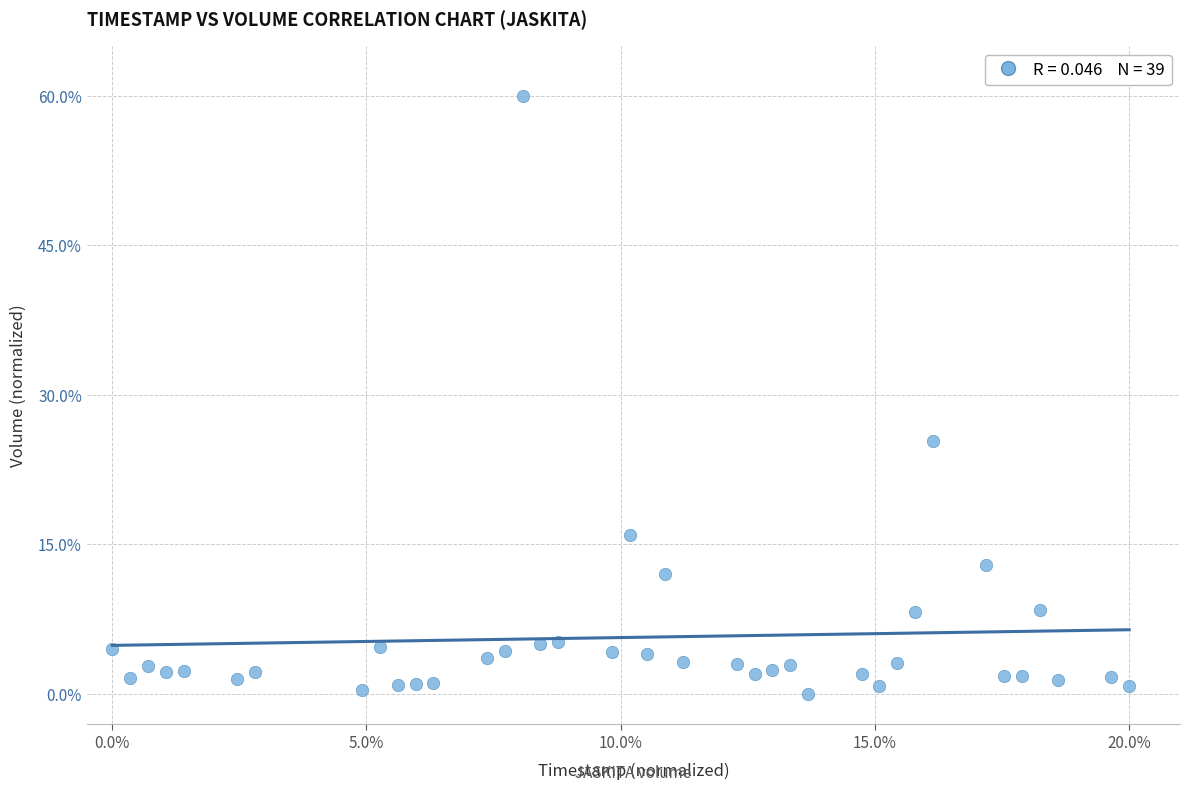

What Y value in the scatter plot is closest to 30?

25.4